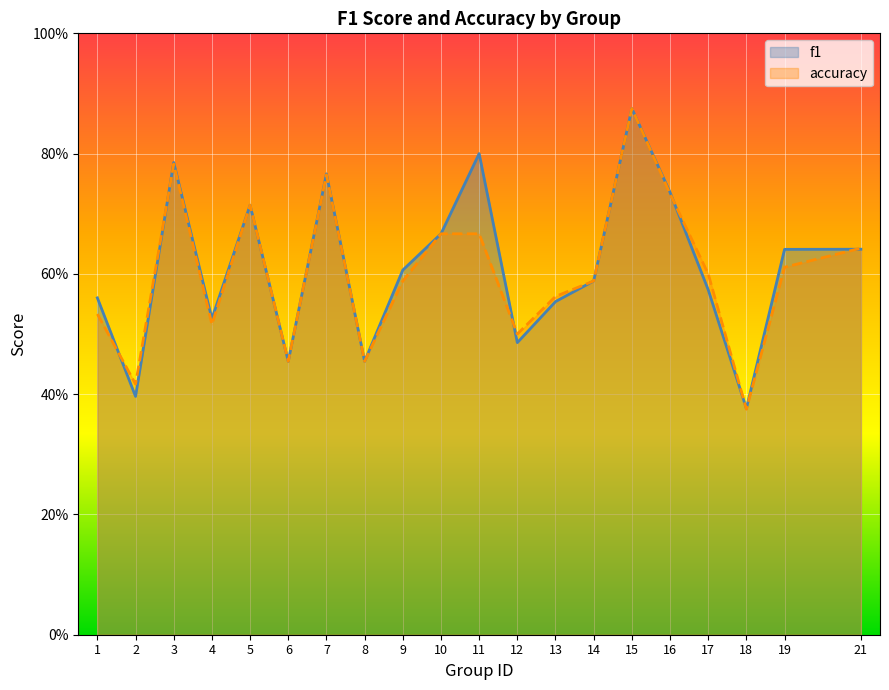

How many series are shown in this chart?

2